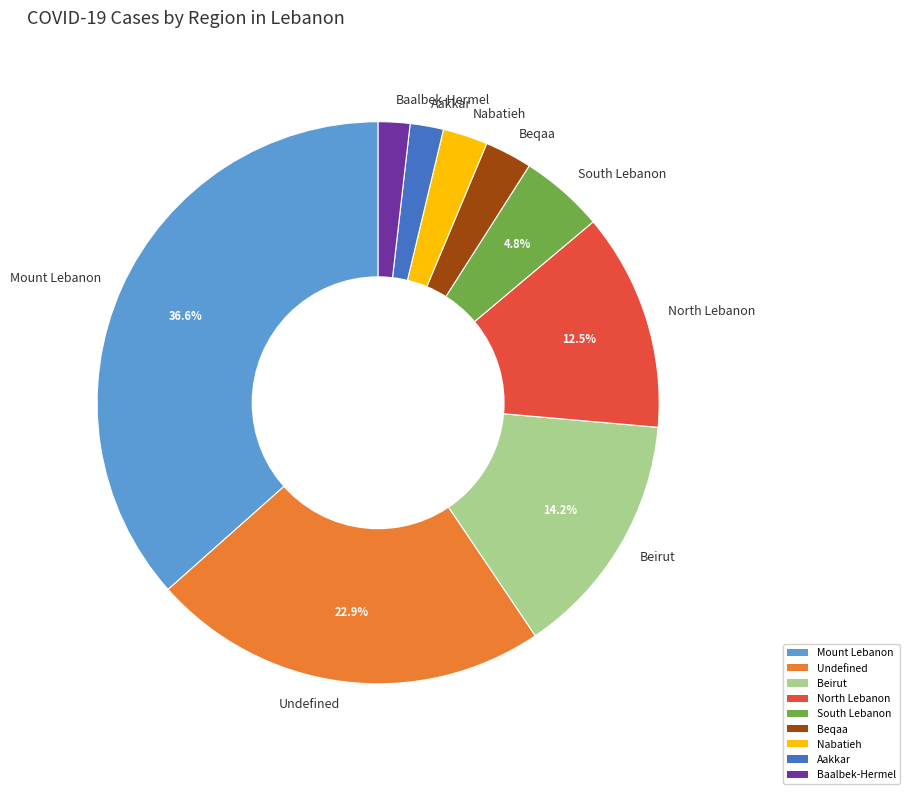

The Mount Lebanon slice represents 37% of the pie. True or false?

True